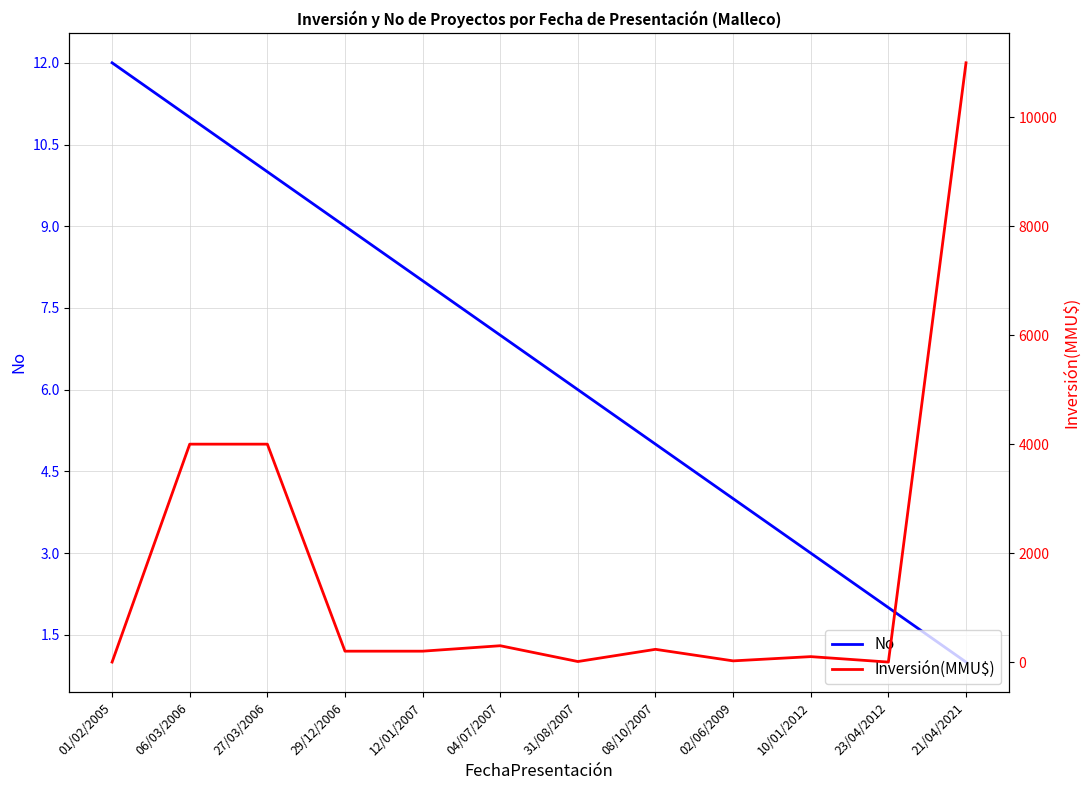

What is the difference between the second highest and minimum values in the Inversión(MMU$) series?

4000